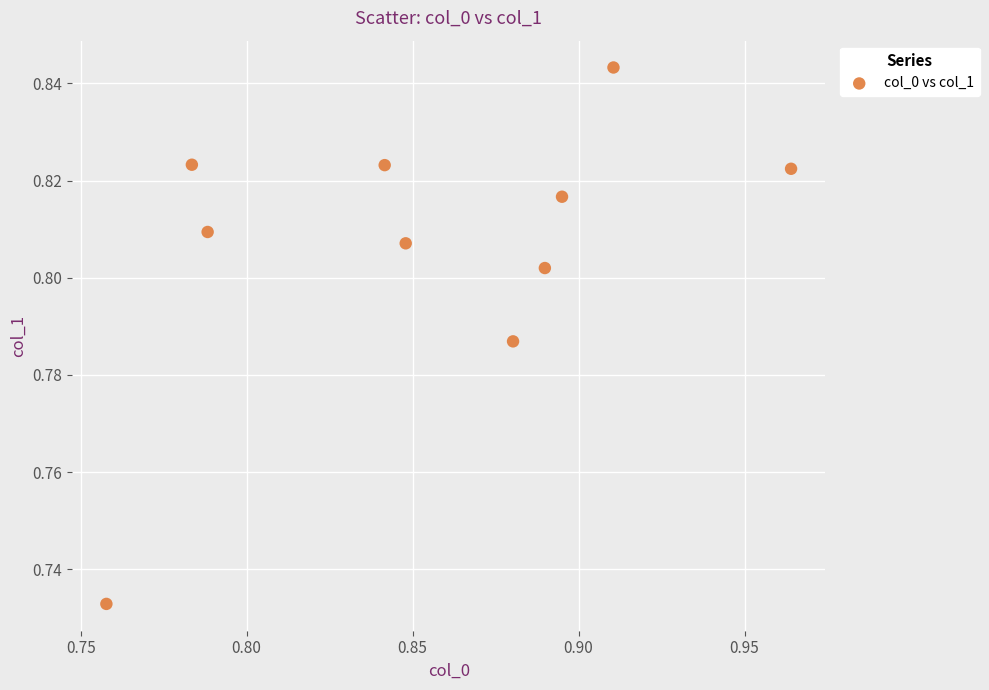

What is the average X value?

0.9